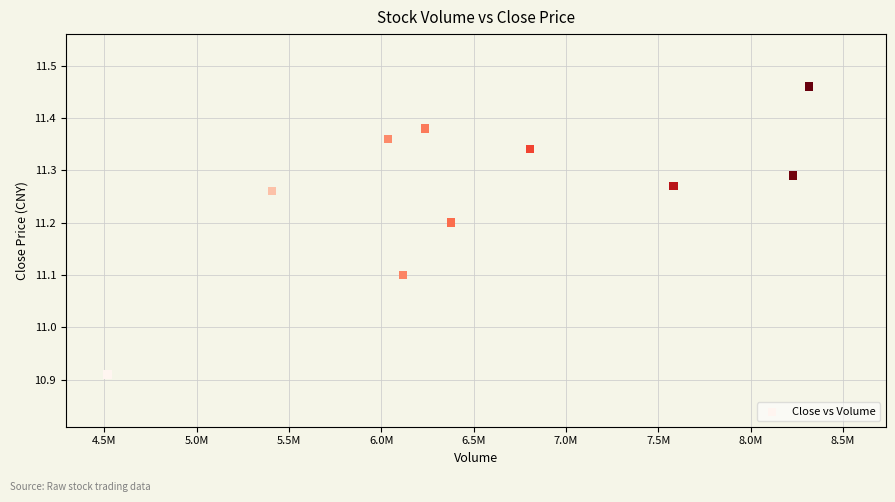

What is the average X value?

6563569.2